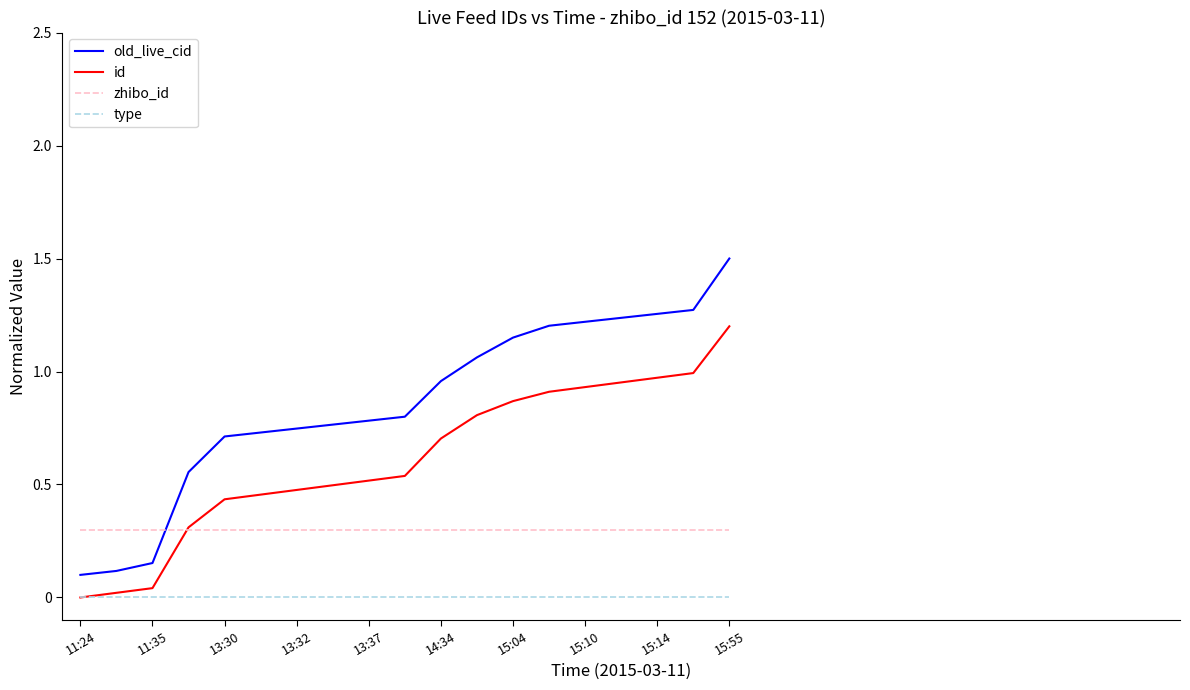

List the series in order of their overall mean, highest first.

old_live_cid, id, zhibo_id, type